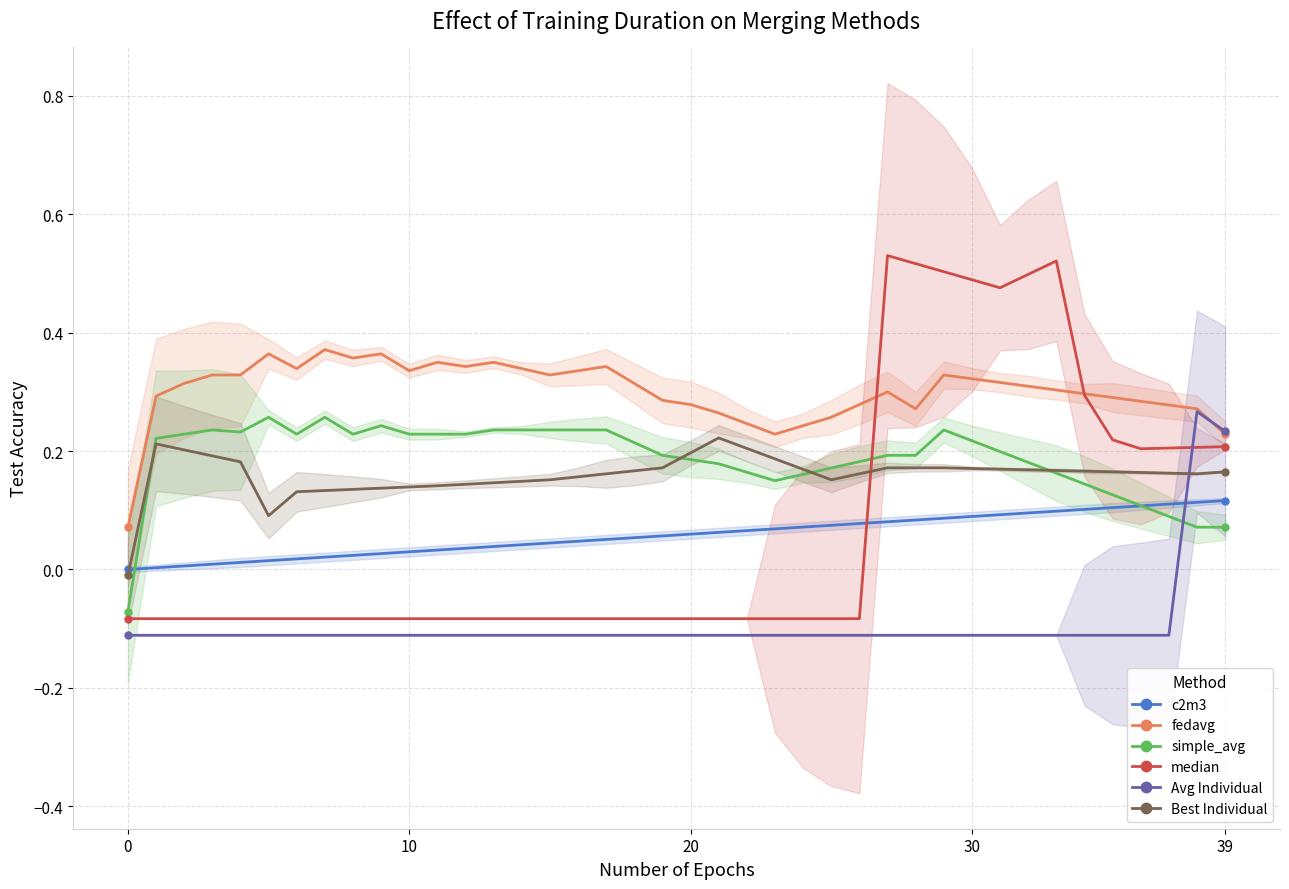

What is the label of the 13th point from the left?

12